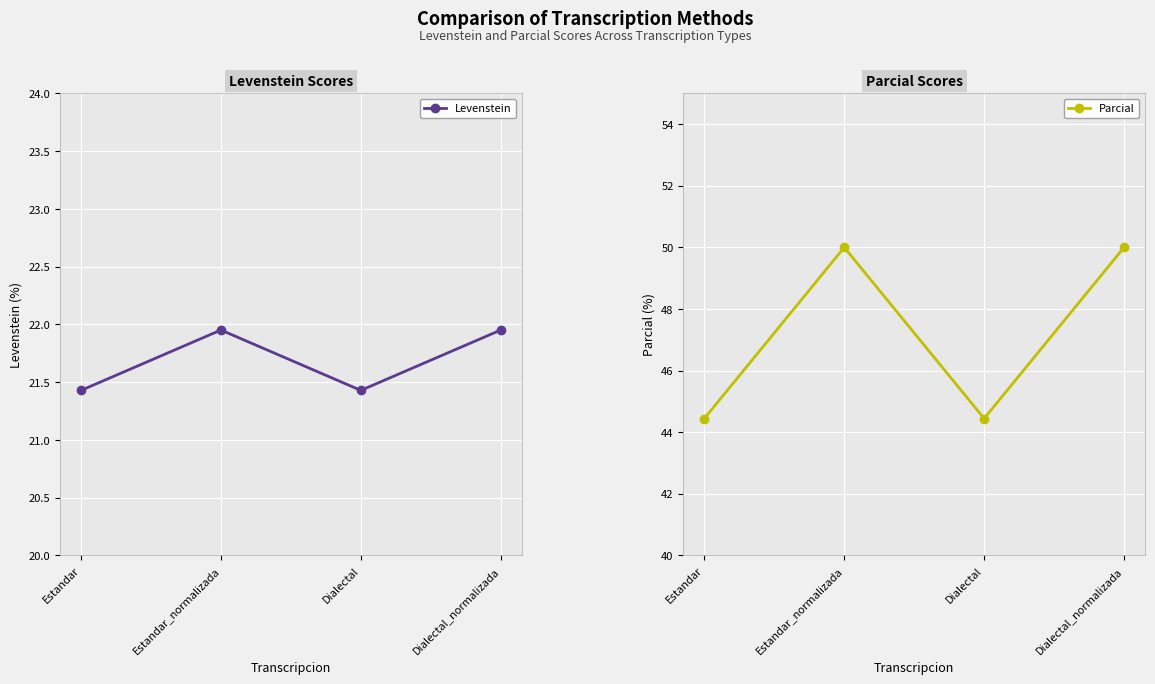

How many data points in Parcial are less than 50?

2